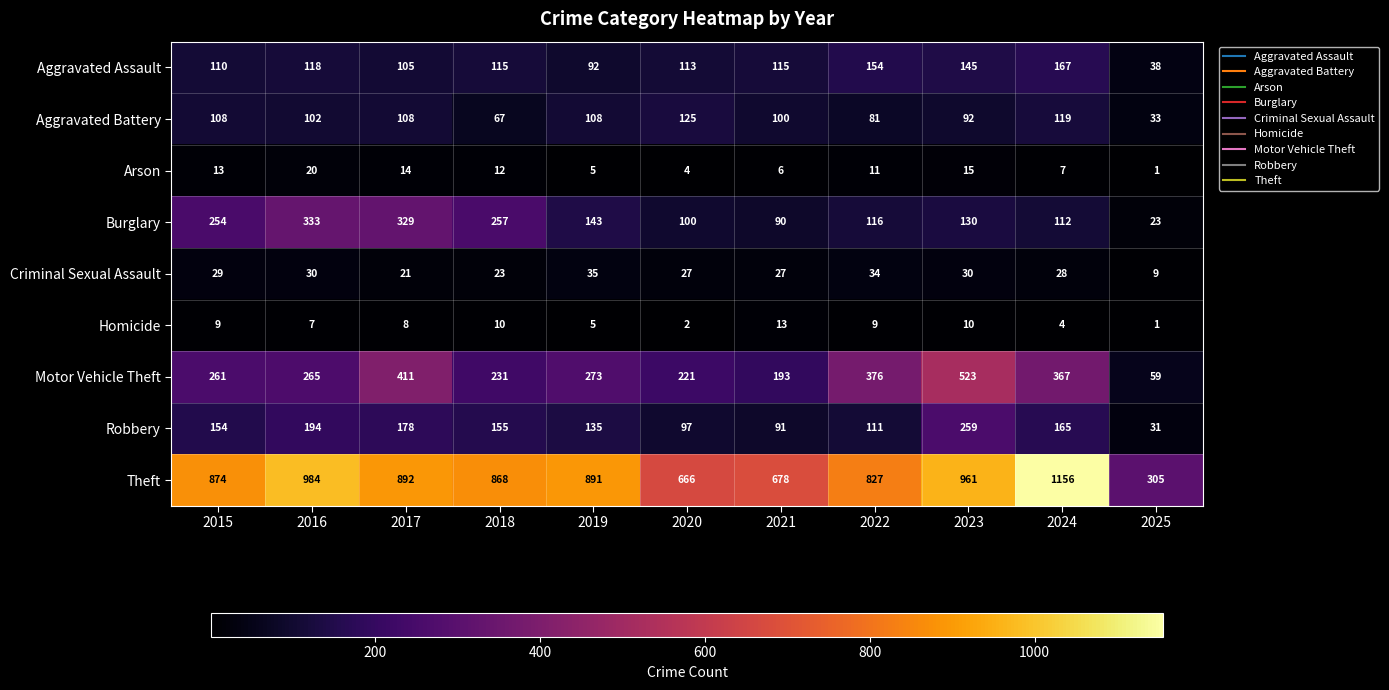

At which label does Aggravated Assault first exceed 115?

2016